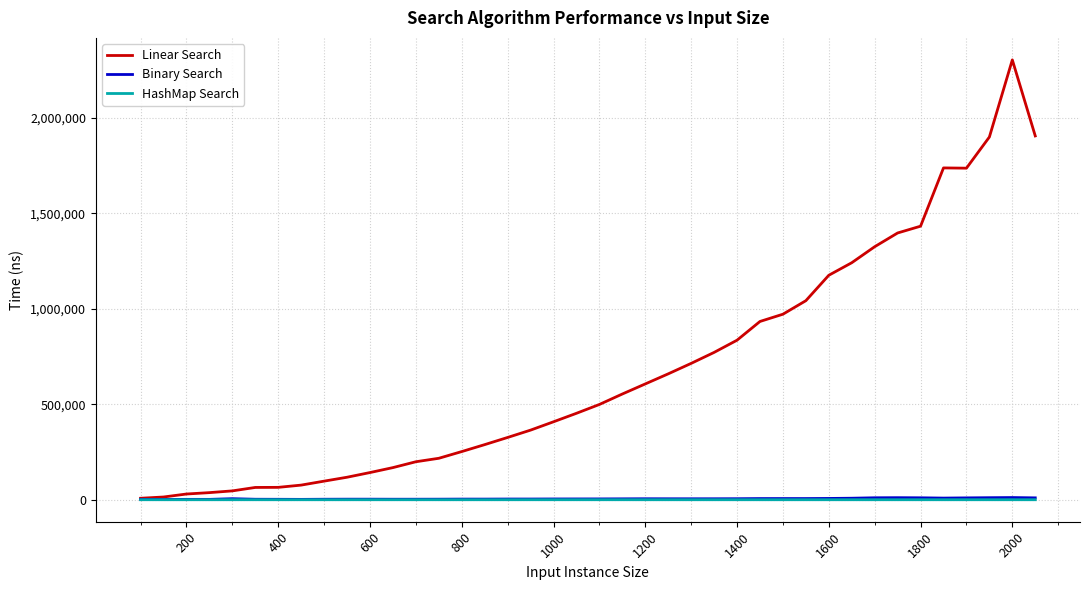

What is the greatest value displayed?

2302180